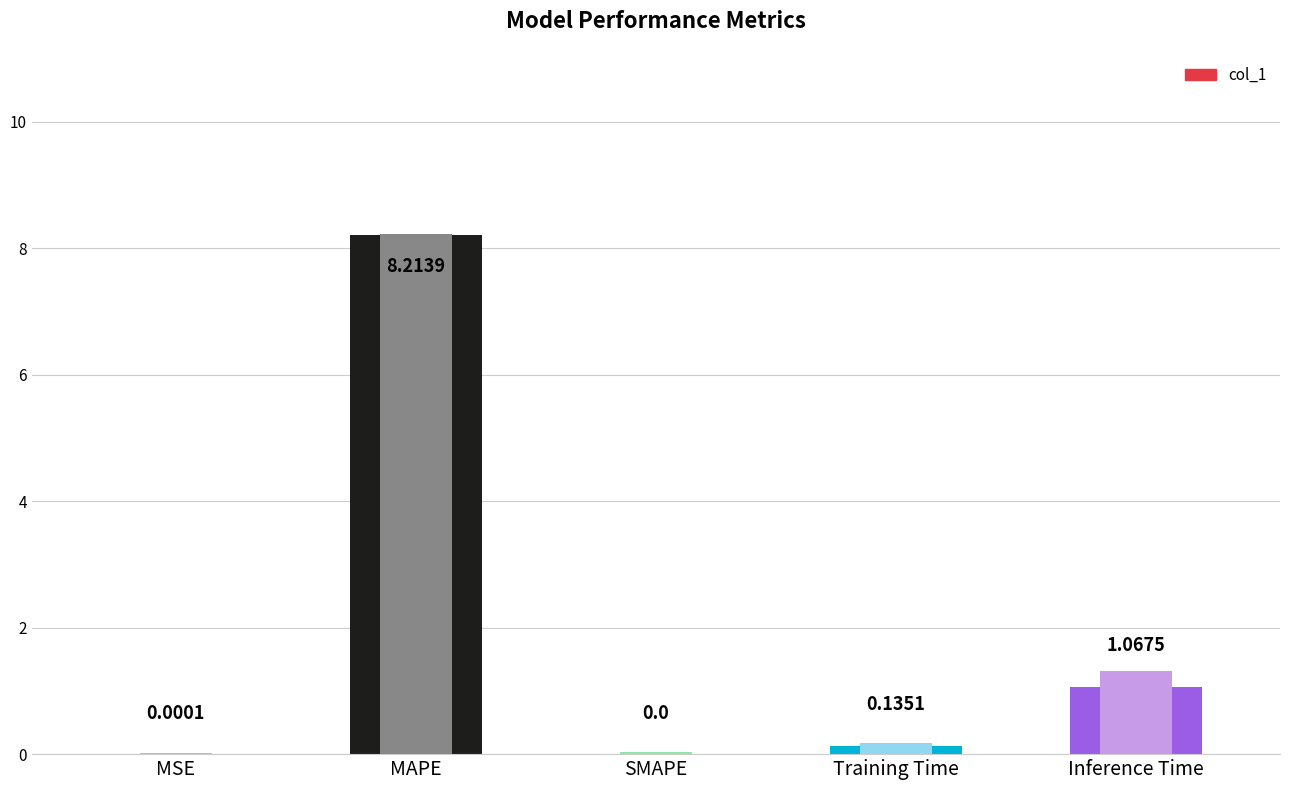

What is the label of the 4th bar from the right?

MAPE